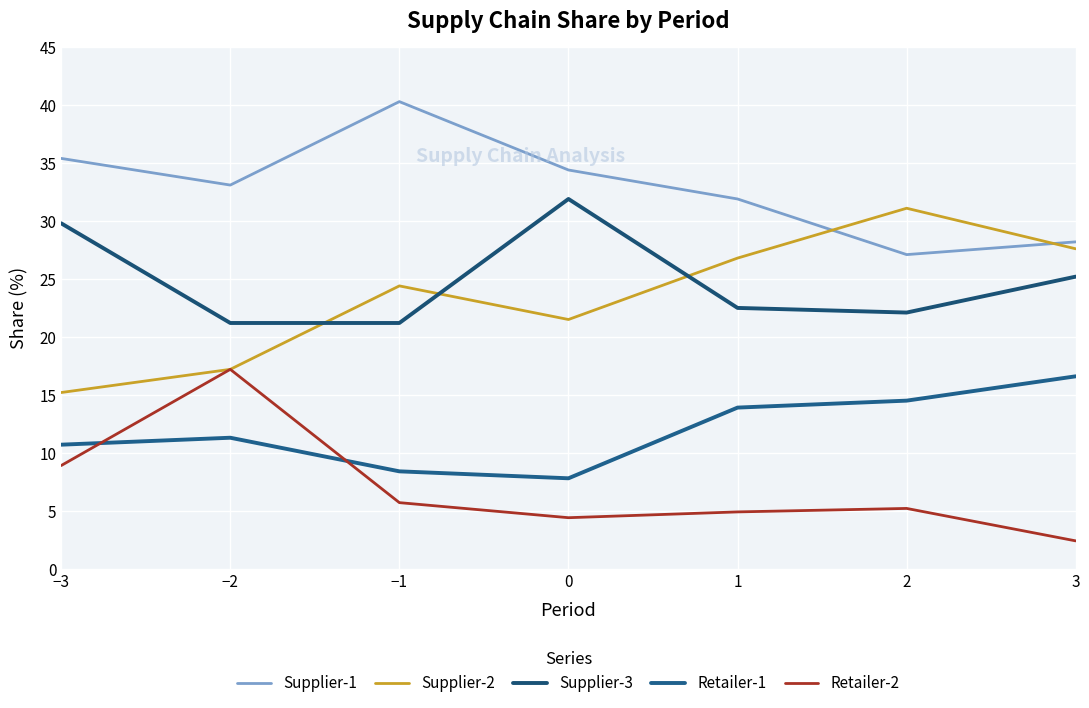

Reading left to right, list all the values displayed in this chart.

Supplier-1: −3=35.4	−2=33.1	−1=40.3	0=34.4	1=31.9	2=27.1	3=28.2
Supplier-2: −3=15.2	−2=17.2	−1=24.4	0=21.5	1=26.8	2=31.1	3=27.6
Supplier-3: −3=29.8	−2=21.2	−1=21.2	0=31.9	1=22.5	2=22.1	3=25.2
Retailer-1: −3=10.7	−2=11.3	−1=8.4	0=7.8	1=13.9	2=14.5	3=16.6
Retailer-2: −3=8.9	−2=17.2	−1=5.7	0=4.4	1=4.9	2=5.2	3=2.4